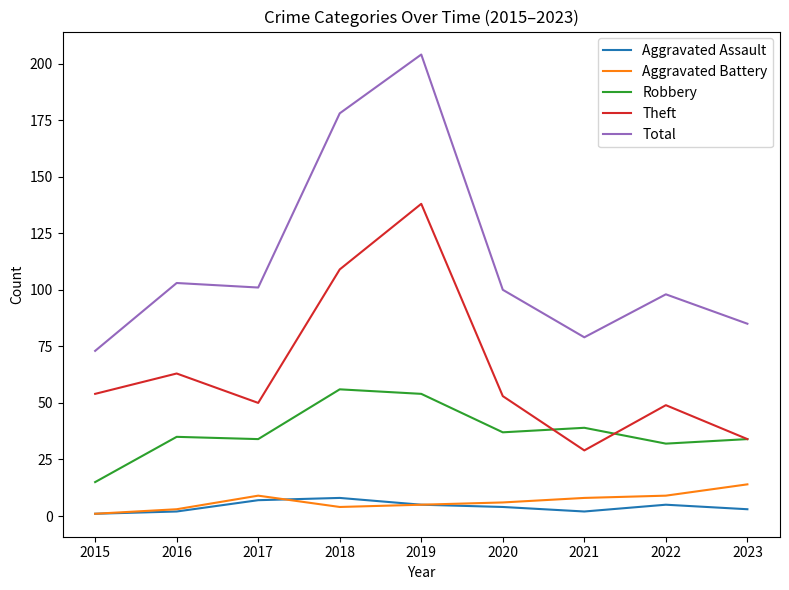

At which category is the sum across all series the highest?

2019